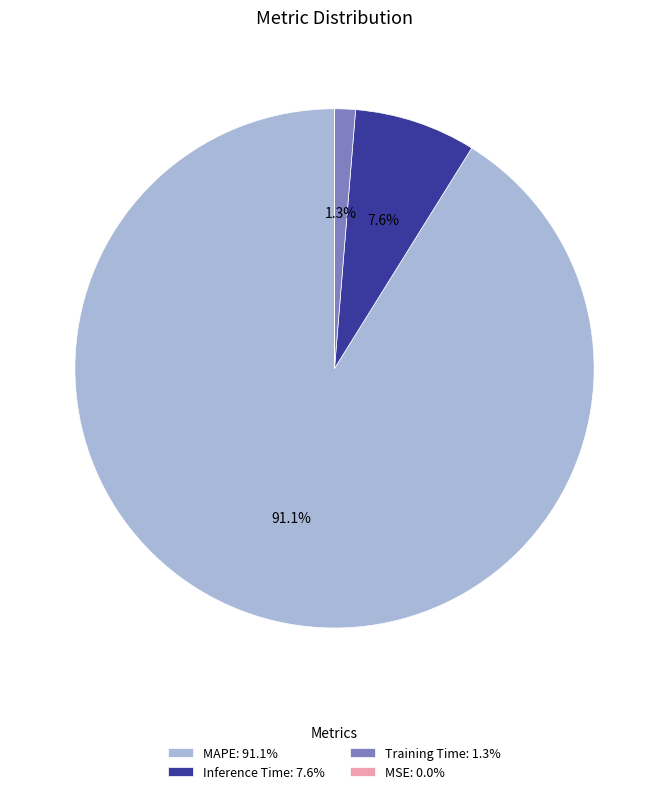

What percentage do Inference Time and Training Time together represent?

8.9%